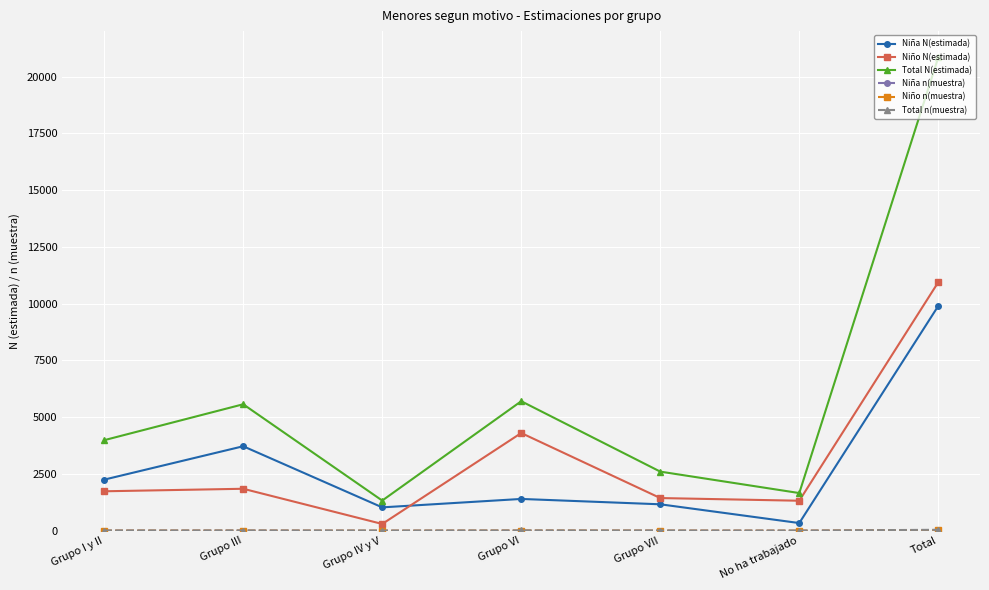

Does the chart have visible grid lines?

Yes